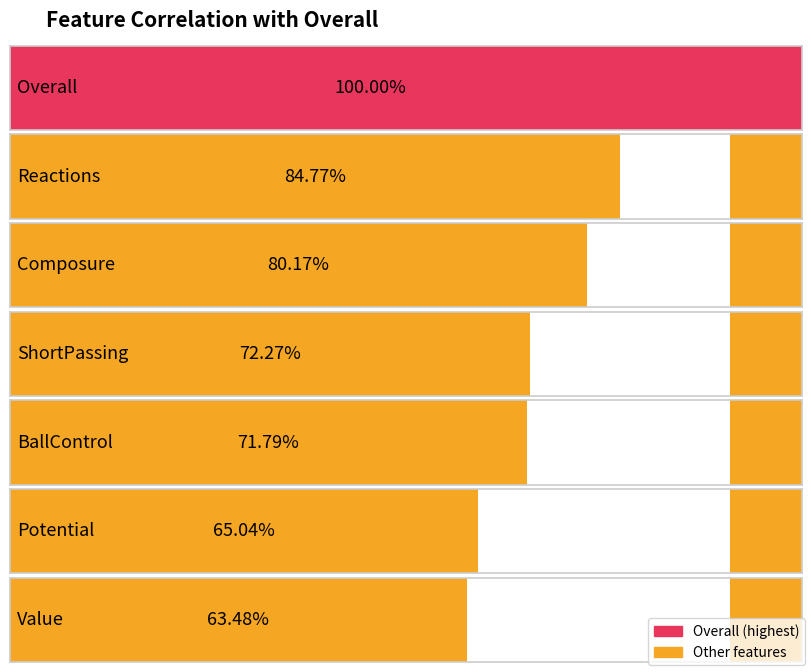

Reading left to right, what are all the values shown in this chart?

1.0	0.8	0.8	0.7	0.7	0.7	0.6